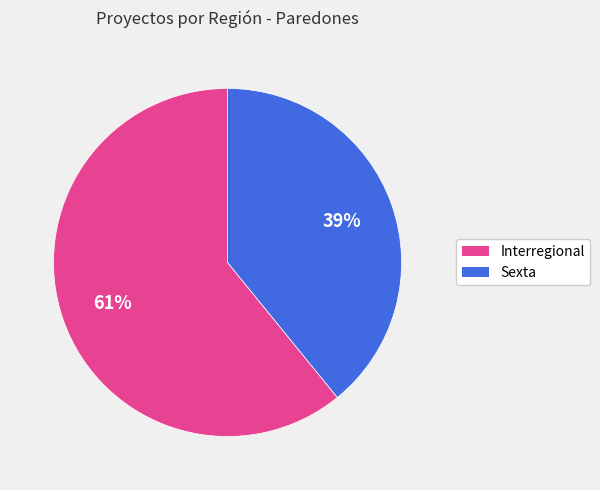

What is the majority slice?

Interregional